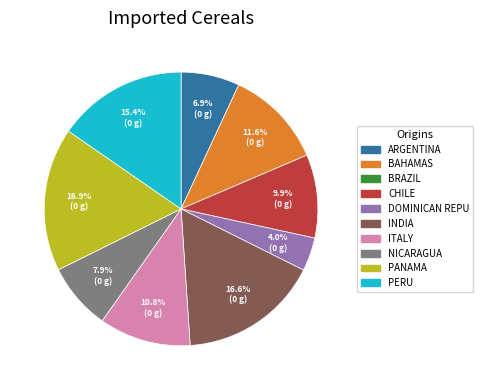

Does any single category account for the majority?

No